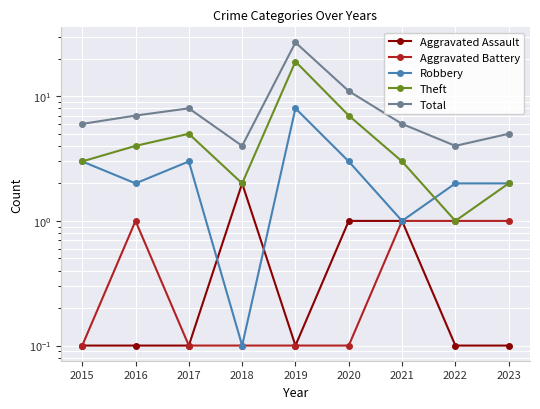

Reading left to right, what are all the values shown in this chart?

Aggravated Assault: 0.1	0.1	0.1	2.0	0.1	1.0	1.0	0.1	0.1
Aggravated Battery: 0.1	1.0	0.1	0.1	0.1	0.1	1.0	1.0	1.0
Robbery: 3.0	2.0	3.0	0.1	8.0	3.0	1.0	2.0	2.0
Theft: 3.0	4.0	5.0	2.0	19.0	7.0	3.0	1.0	2.0
Total: 6.0	7.0	8.0	4.0	27.0	11.0	6.0	4.0	5.0